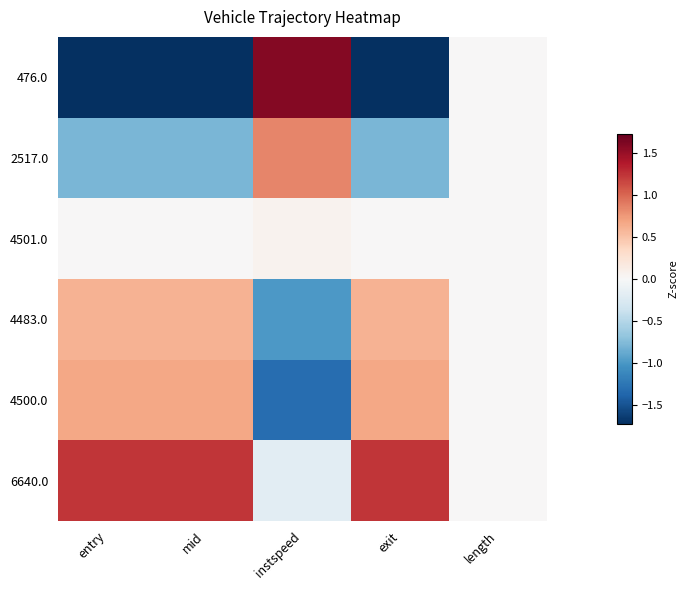

Reading right to left, extract all data points from this chart.

476.0: length=0.0	exit=-1.7	instspeed=1.6	mid=-1.7	entry=-1.7
2517.0: length=0.0	exit=-0.8	instspeed=0.9	mid=-0.8	entry=-0.8
4501.0: length=0.0	exit=0.0	instspeed=0.1	mid=0.0	entry=0.0
4483.0: length=0.0	exit=0.6	instspeed=-1.0	mid=0.6	entry=0.6
4500.0: length=0.0	exit=0.7	instspeed=-1.3	mid=0.7	entry=0.7
6640.0: length=0.0	exit=1.2	instspeed=-0.2	mid=1.2	entry=1.2